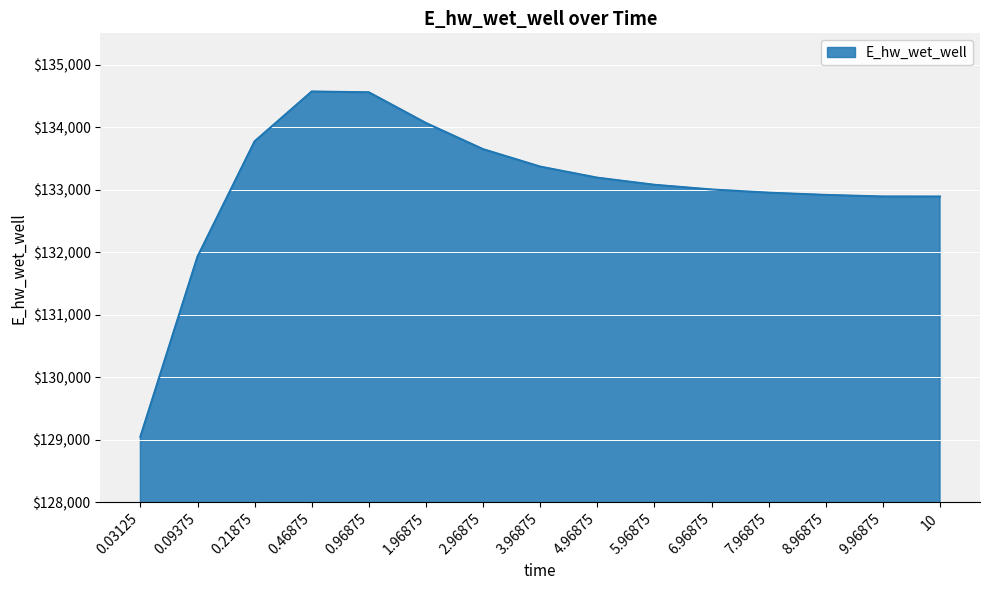

Is it true that the value at 0.03125 is 129048.5?

True